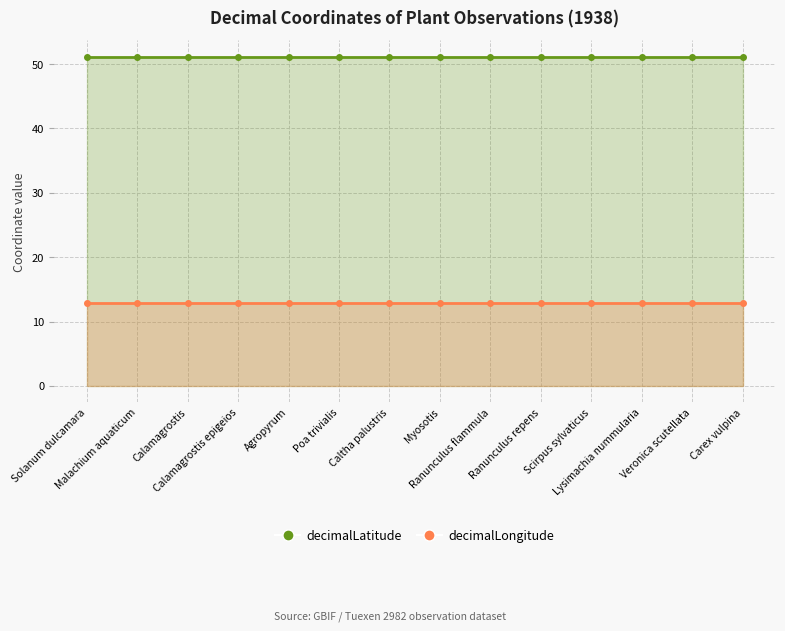

True or false: decimalLongitude has more than 2 points higher than both neighbors.

False